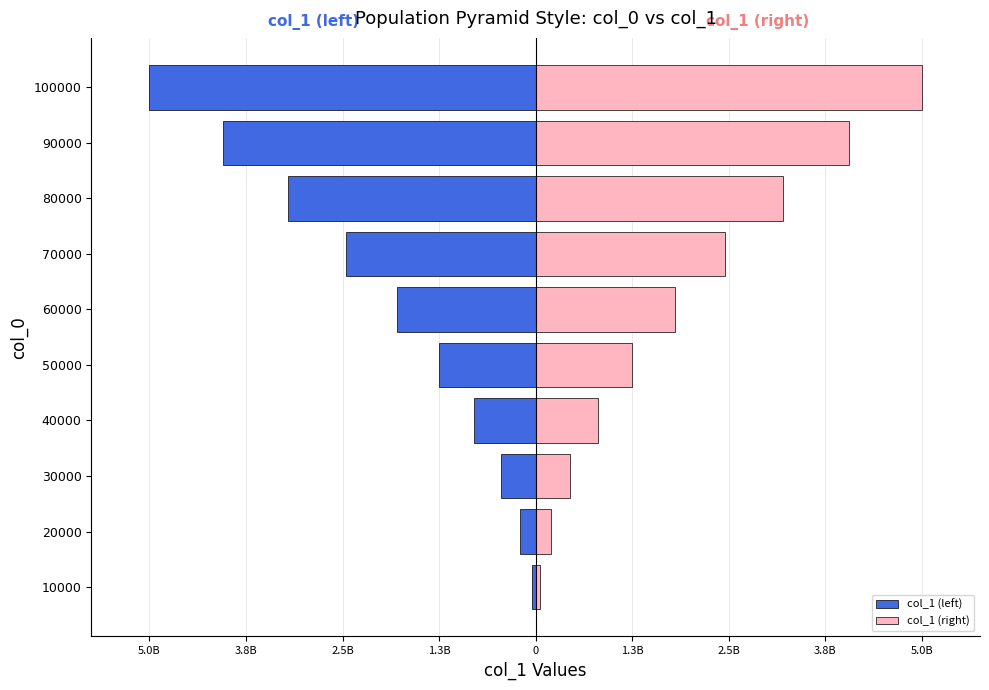

Which series has the widest spread of values?

col_1 (left)